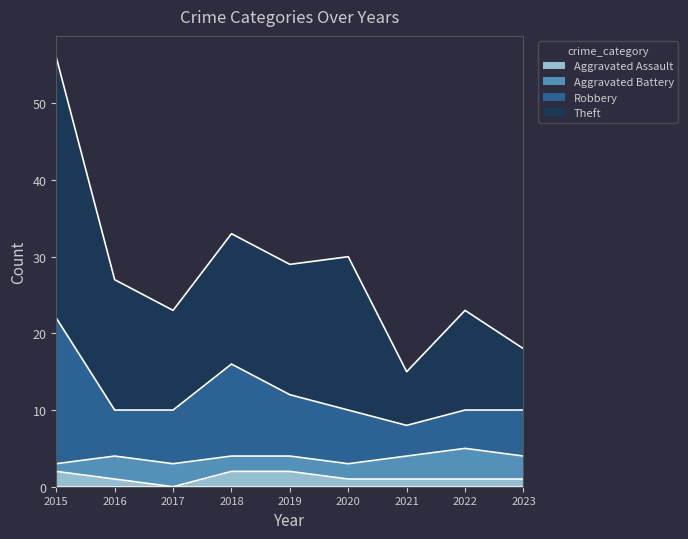

At which category is the sum across all series the highest?

2015